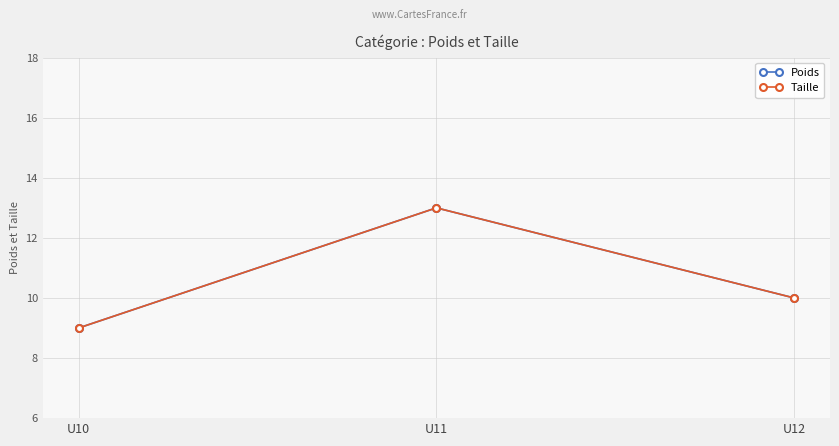

Rank the series by their maximum value, from lowest to highest.

Poids, Taille